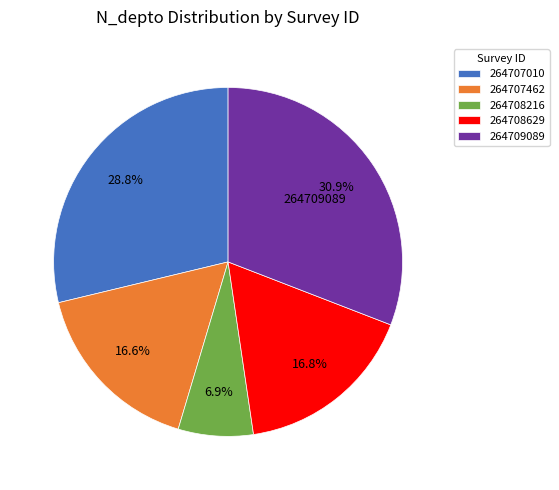

To the nearest percent, what is the average slice percentage?

20%